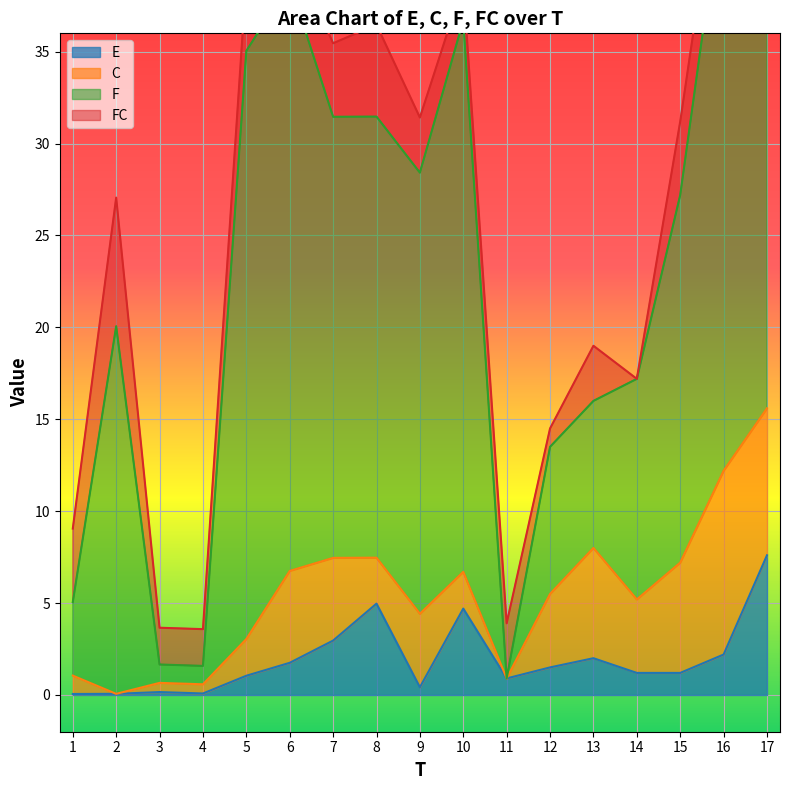

Reading left to right, list all the values displayed in this chart.

E: 0.1	0.1	0.2	0.1	1.0	1.8	3.0	5.0	0.4	4.7	0.9	1.5	2.0	1.2	1.2	2.2	7.6
C: 1.0	0.0	0.5	0.5	2.0	5.0	4.5	2.5	4.0	2.0	0.0	4.0	6.0	4.0	6.0	10.0	8.0
F: 4.0	20.0	1.0	1.0	32.0	32.0	24.0	24.0	24.0	30.0	0.0	8.0	8.0	12.0	20.0	32.0	24.0
FC: 4.0	7.0	2.0	2.0	4.0	2.0	4.0	5.0	3.0	2.0	3.0	1.0	3.0	0.0	4.0	3.0	0.0